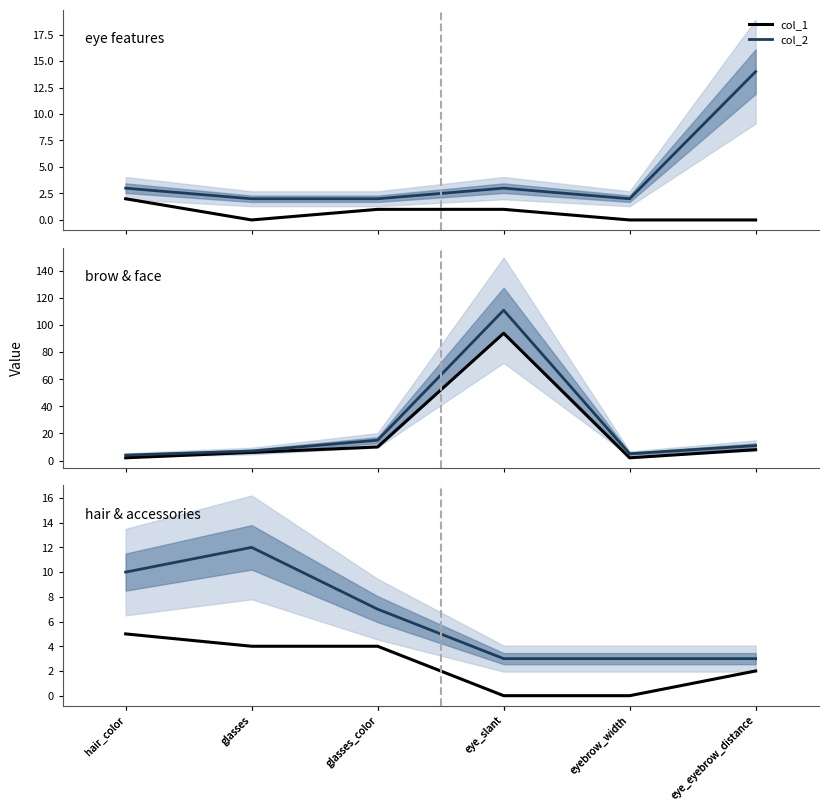

List the series in order of their peak value, highest first.

col_2, col_1